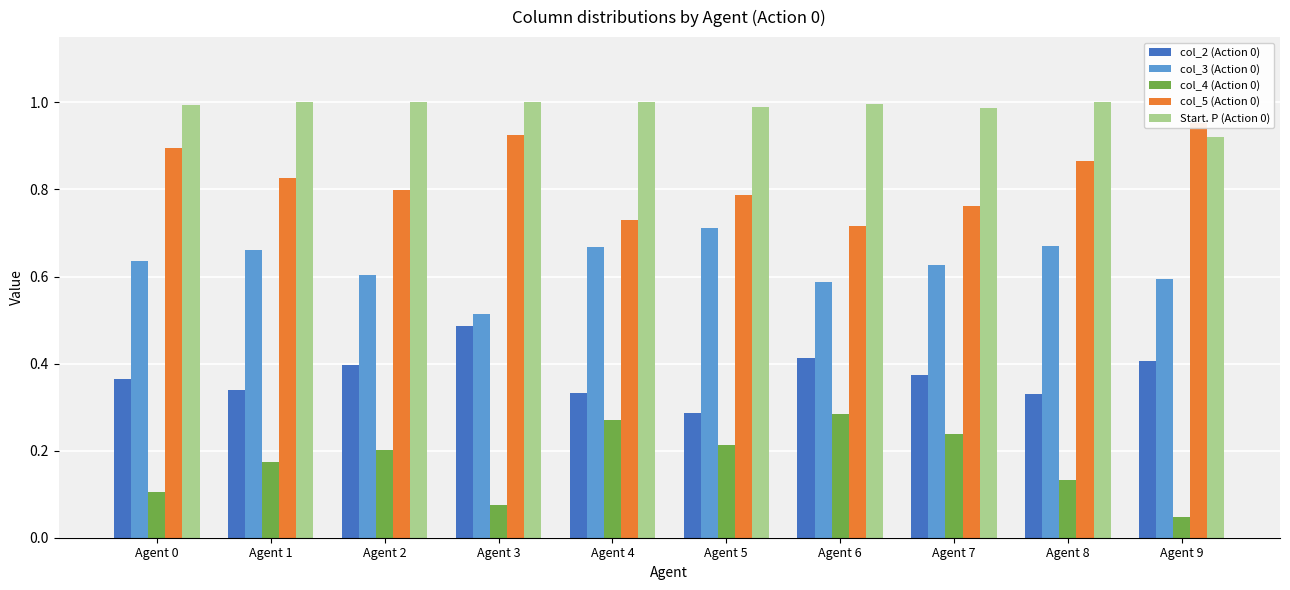

Where is col_3 (Action 0) nearest to the value 0?

Agent 3